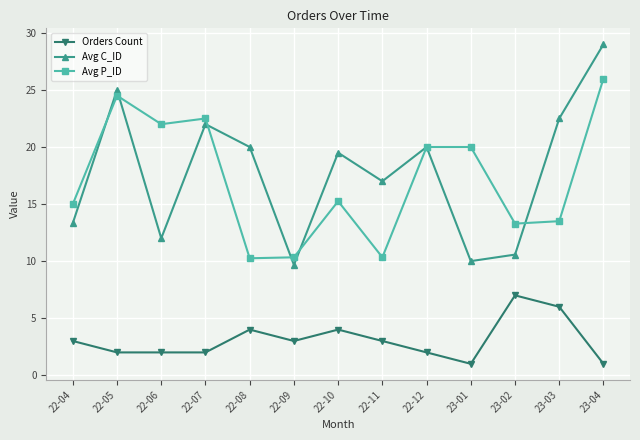

List the series in order of their peak value, lowest first.

Orders Count, Avg P_ID, Avg C_ID